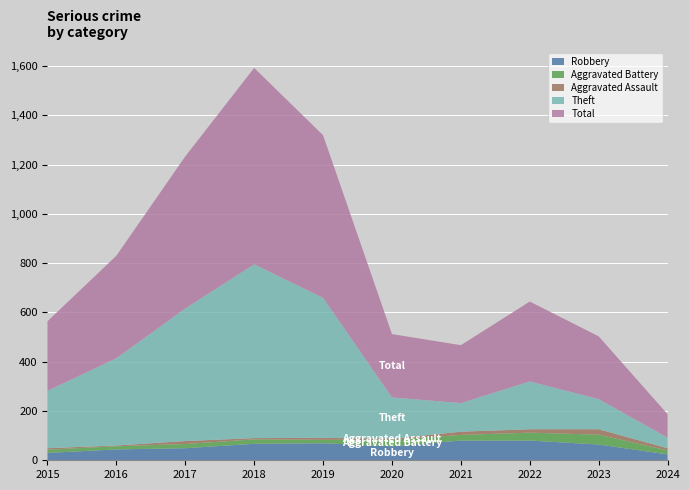

Reading right to left, list all the values displayed in this chart.

Robbery: 24	64	80	80	57	69	67	49	44	30
Aggravated Battery: 16	40	32	23	26	14	18	17	13	13
Aggravated Assault: 9	22	14	13	4	8	5	12	3	6
Theft: 43	122	194	116	168	568	705	538	354	233
Total: 95	255	324	235	257	660	797	617	416	282